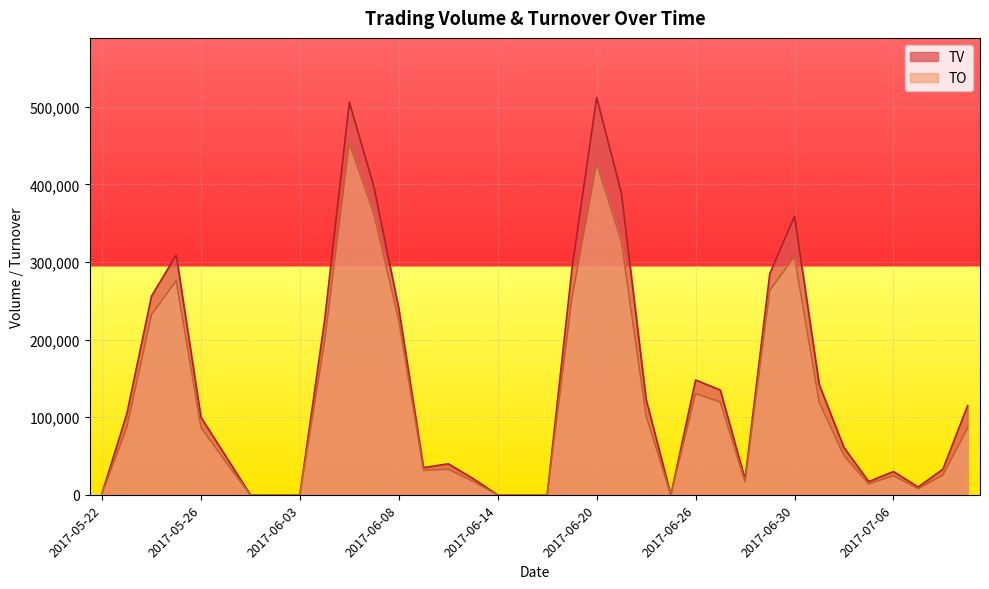

Reading right to left, transcribe all the data shown in this chart.

TV: 115000	33000	10000	30000	17000	61000	142000	359000	285000	20000	135000	148000	0	123000	389000	512000	291000	0	0	0	21000	40000	35000	240000	396000	506000	225000	0	0	0	50000	100000	309000	256000	104000	2000
TO: 86250	25410	7900	24600	13970	50630	119080	307120	263400	16800	119650	130450	0	101880	326340	427350	253310	0	0	0	17430	33000	31500	224800	361200	453330	197400	0	0	0	42500	87000	276020	232120	86480	1600